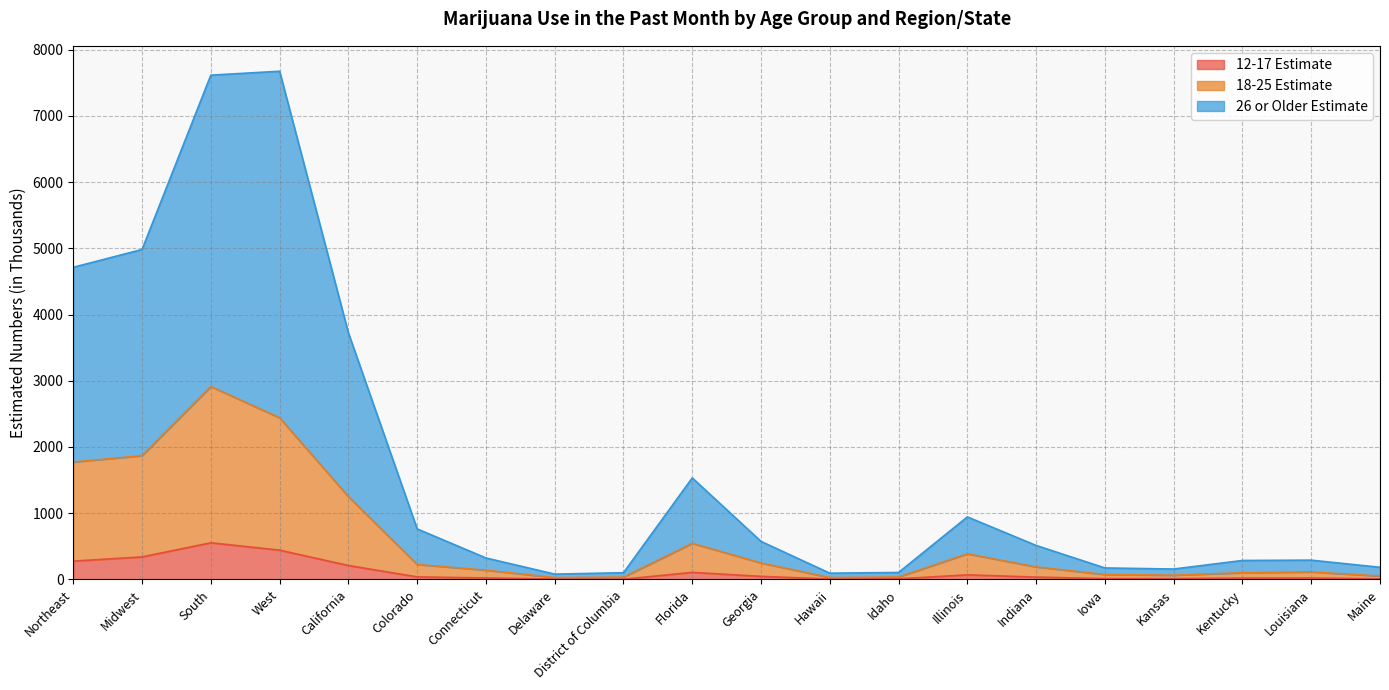

Between Hawaii and Georgia, which is larger?

Georgia